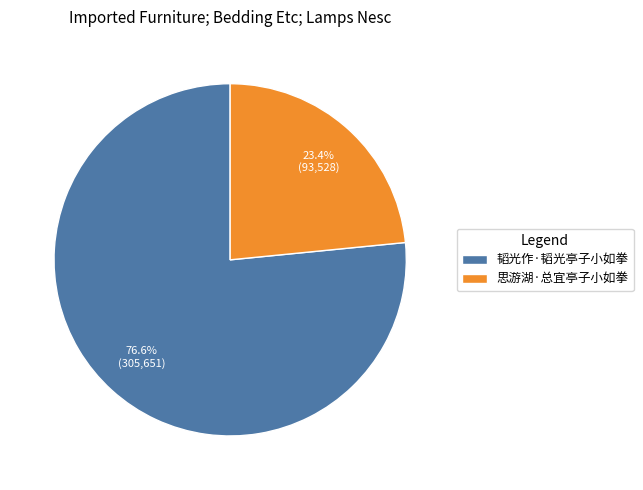

Which has a higher value, 思游湖·总宜亭子小如拳 or 韬光作·韬光亭子小如拳?

韬光作·韬光亭子小如拳